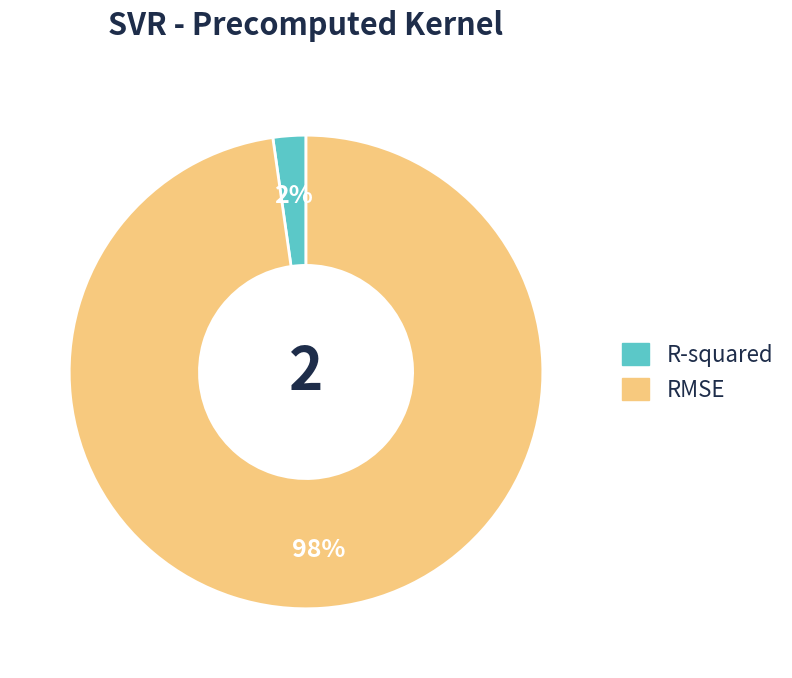

Rank the categories by value from lowest to highest.

R-squared, RMSE